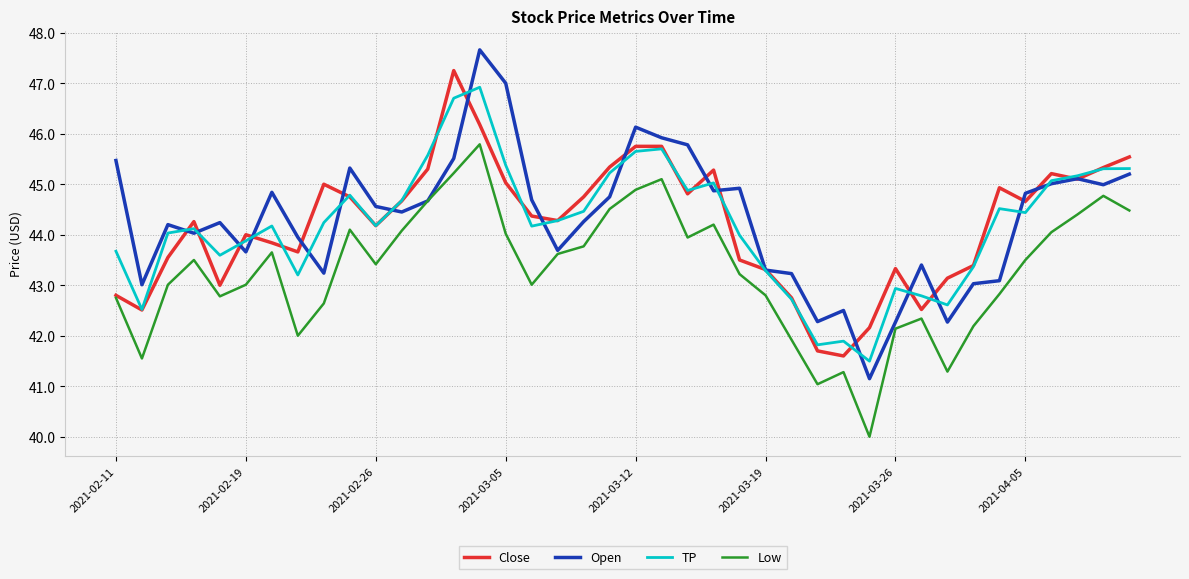

Which series has the largest range (max minus min)?

Open